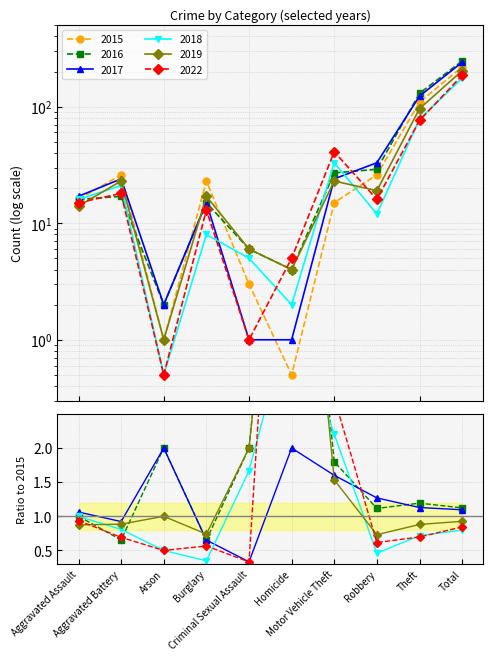

Between Aggravated Assault and Total, which series saw the biggest shift?

2018/2015